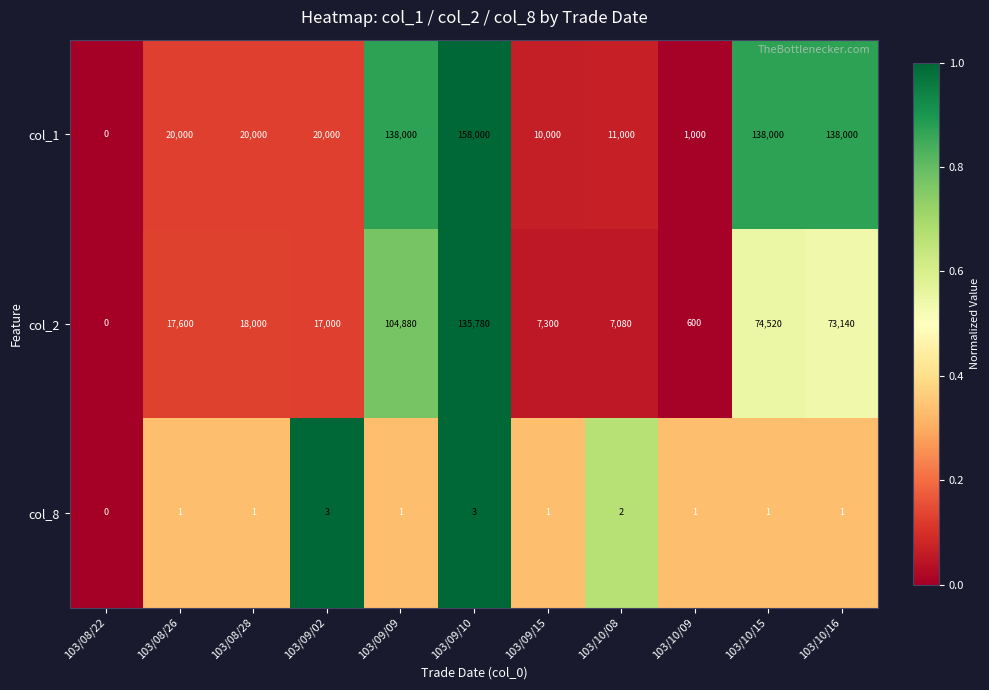

What is the total value across all series at 103/08/26?

37601